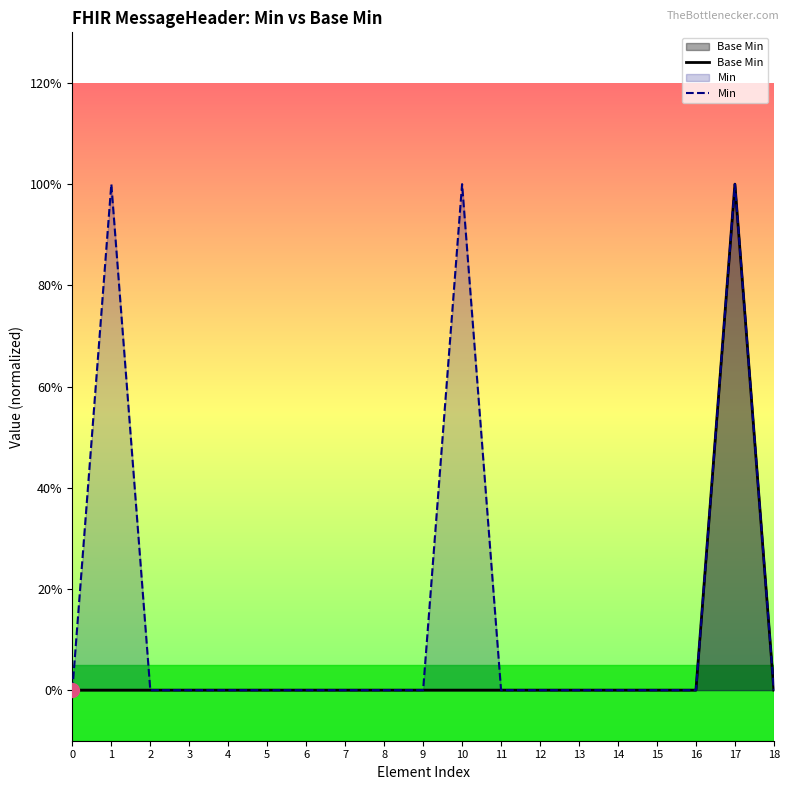

Count the number of categories in the chart.

19